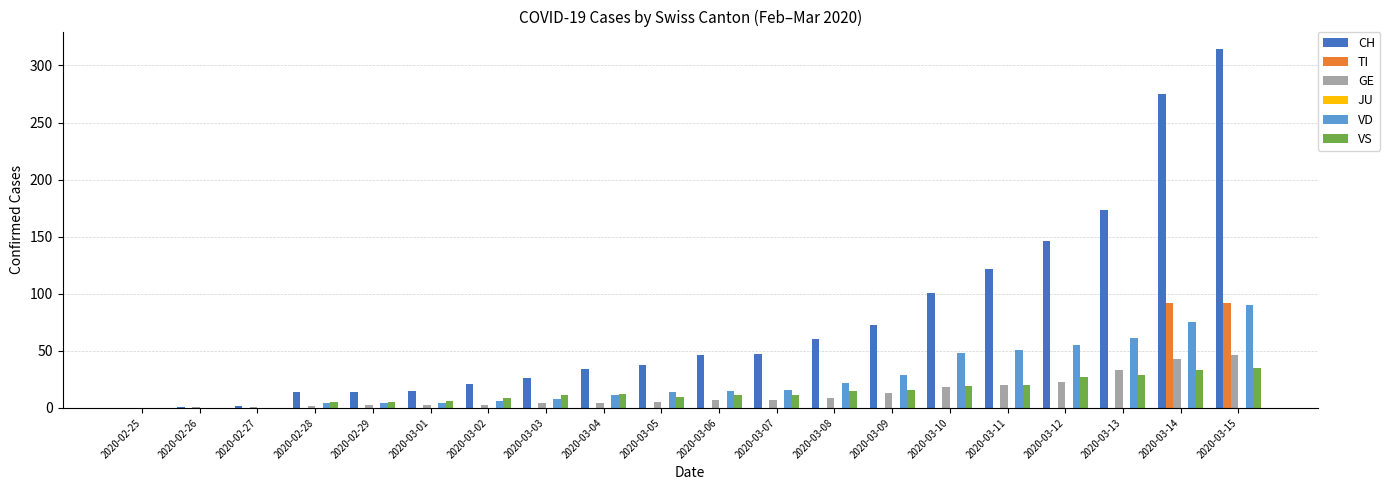

Which series has the largest total across all categories?

CH